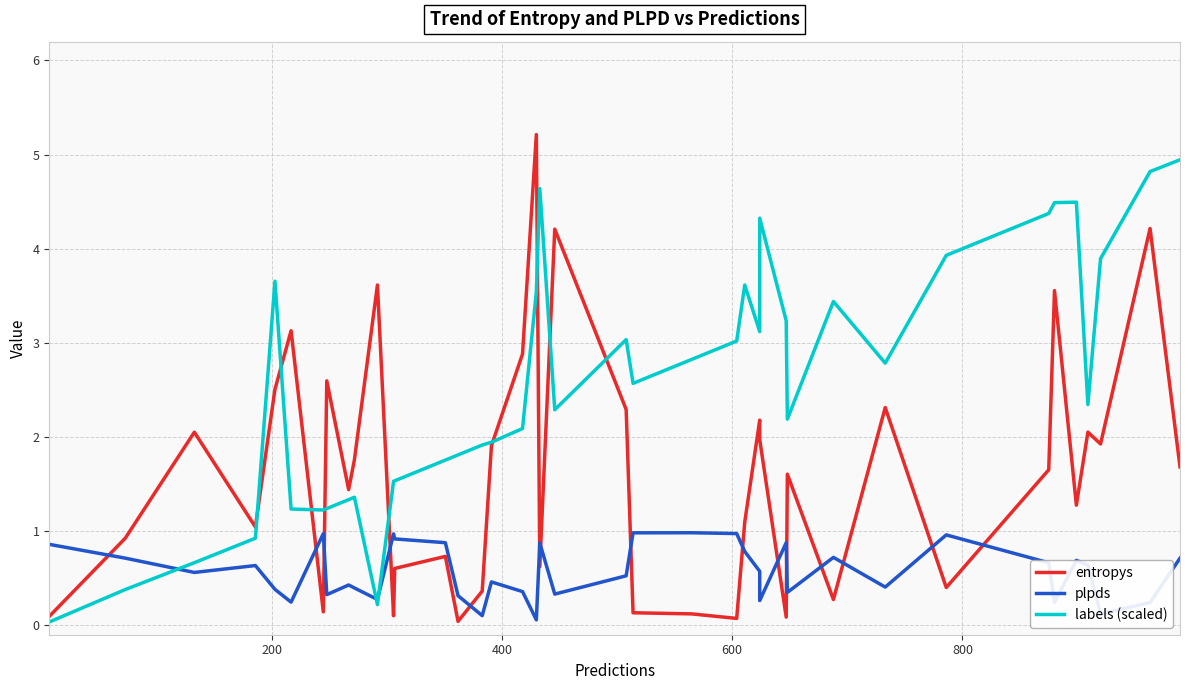

Is it true that labels (scaled) equals 6.1 at 32?

False